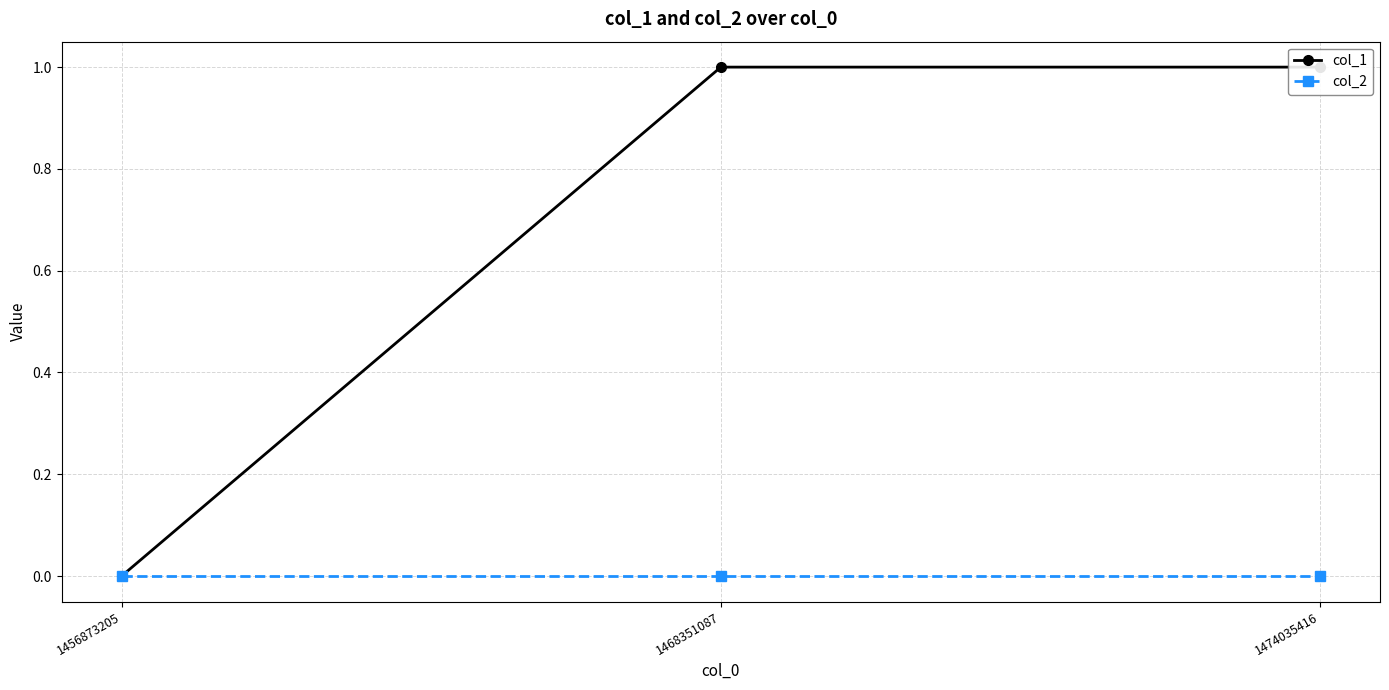

Rank the series by their average value, from lowest to highest.

col_2, col_1